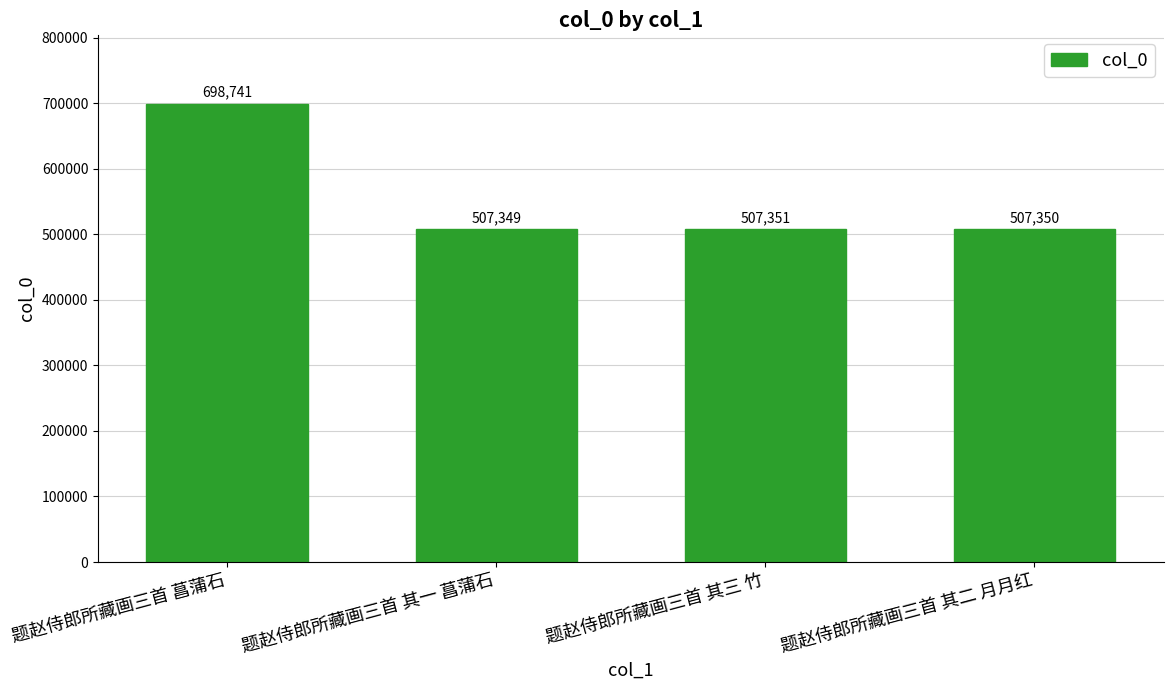

What is the difference between the values at 题赵侍郎所藏画三首 其二 月月红 and 题赵侍郎所藏画三首 其一 菖蒲石?

1